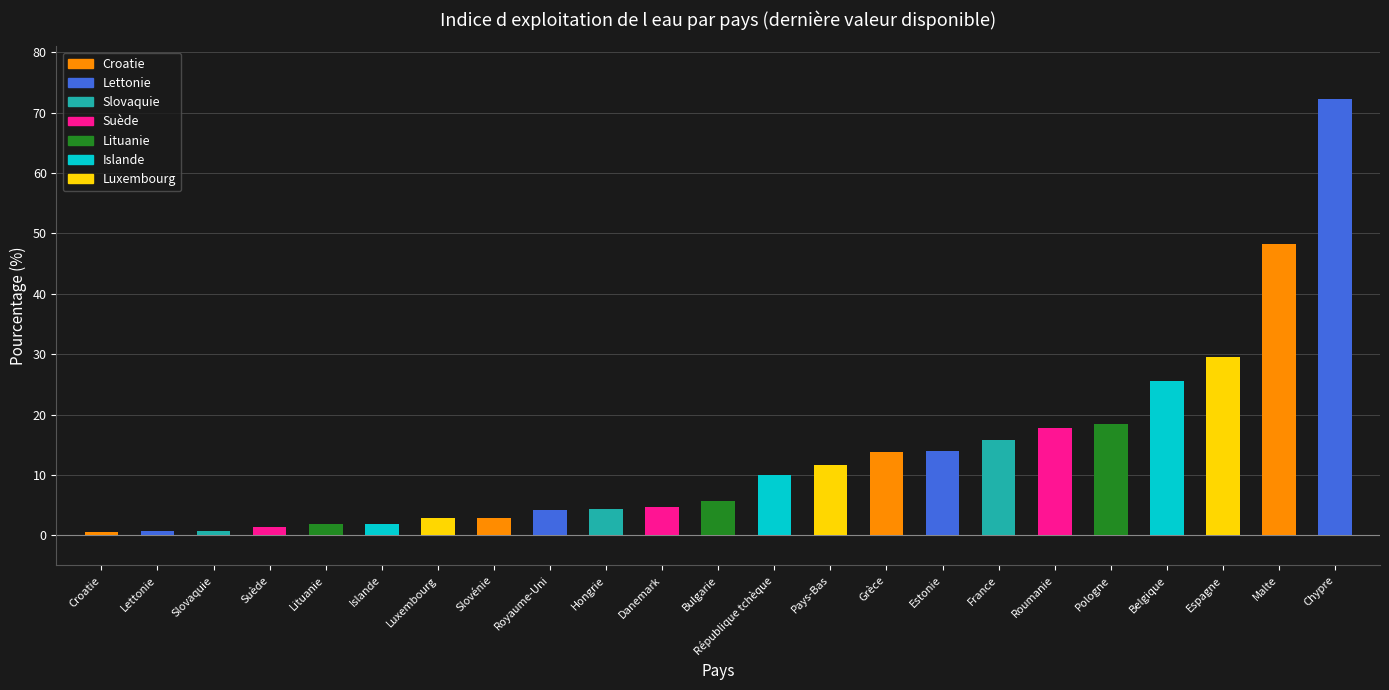

Read the value at Hongrie.

4.3